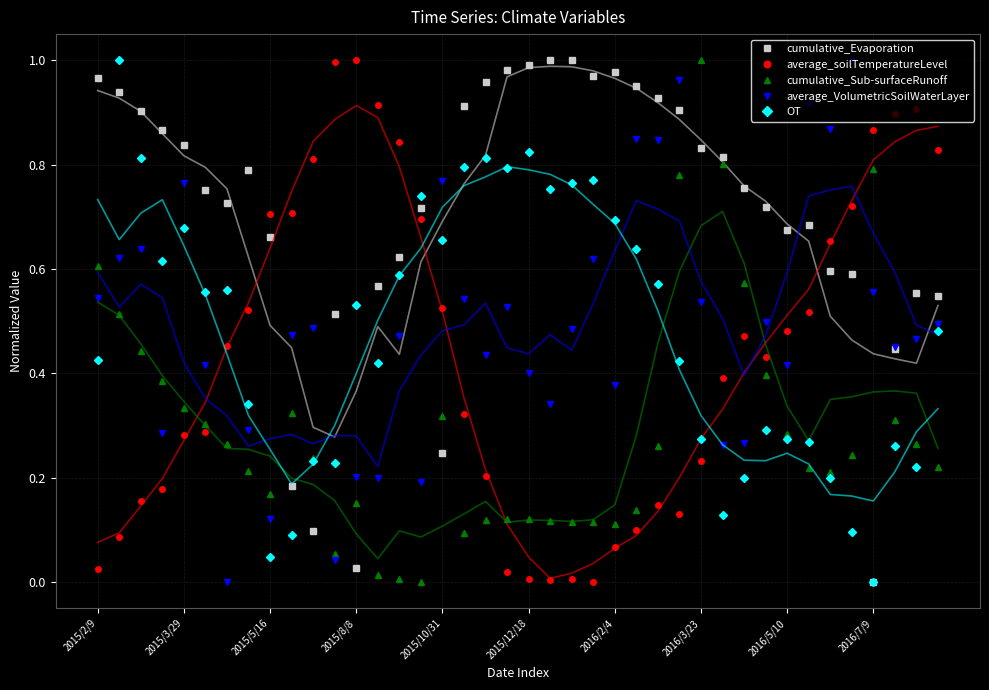

At which label does OT reach its minimum?

2016/7/9